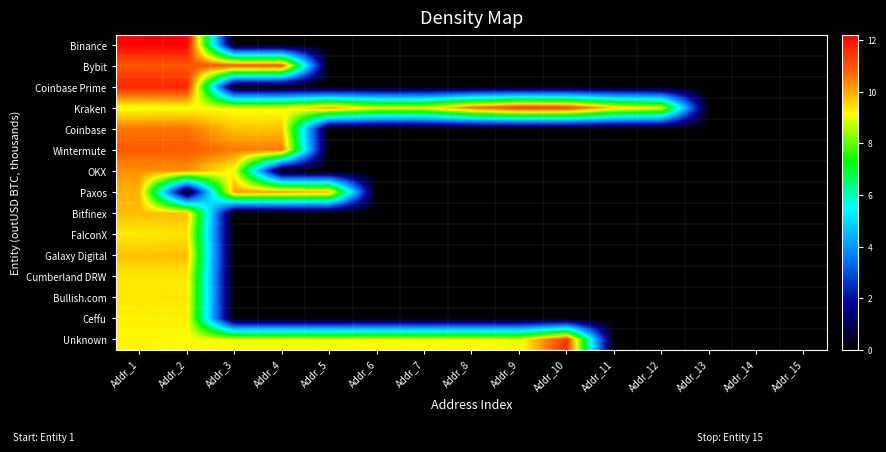

Which has a higher value, Addr_7 or Addr_11?

Addr_7